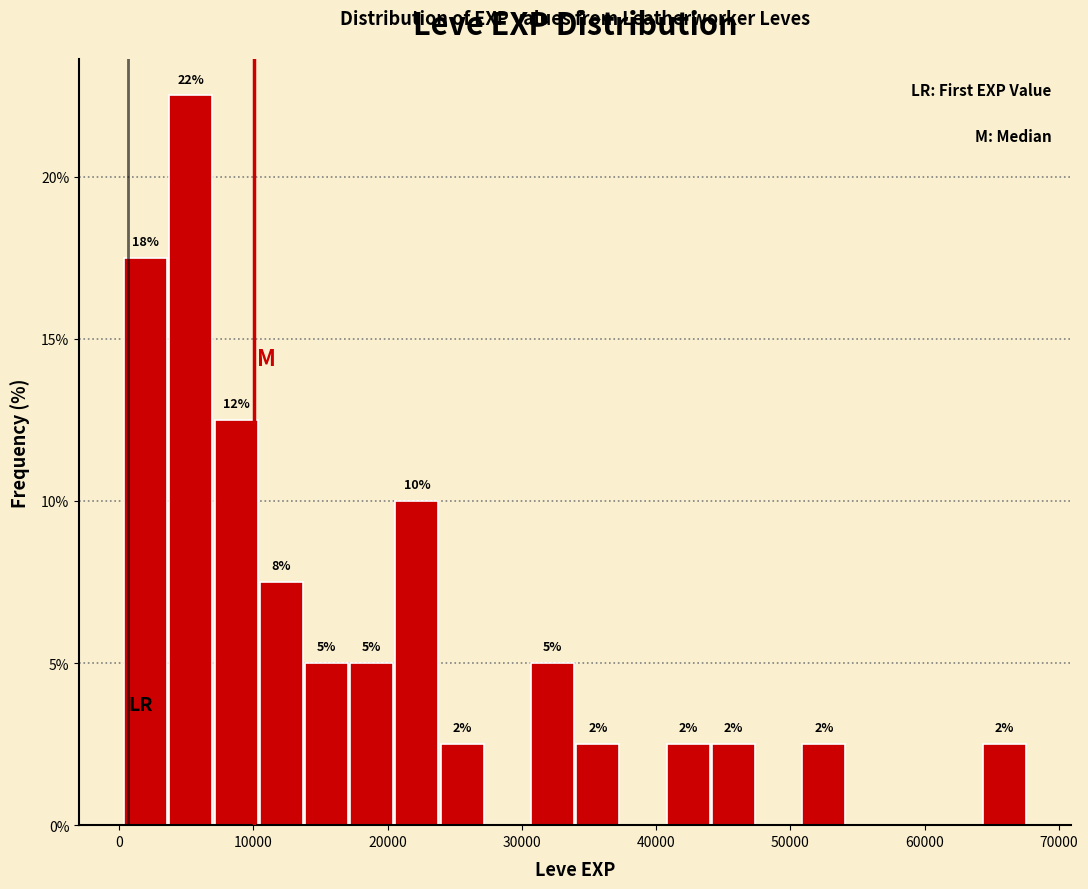

Read against the x-axis, roughly where is the centre of the tallest bar?

5000